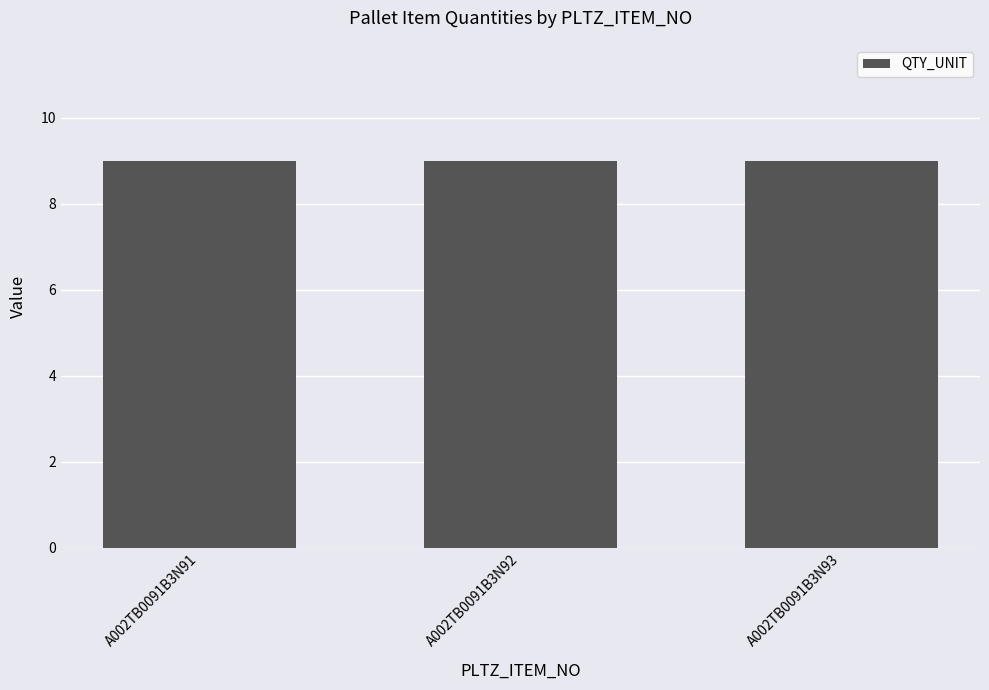

Which has a higher value, A002TB0091B3N92 or A002TB0091B3N93?

A002TB0091B3N92